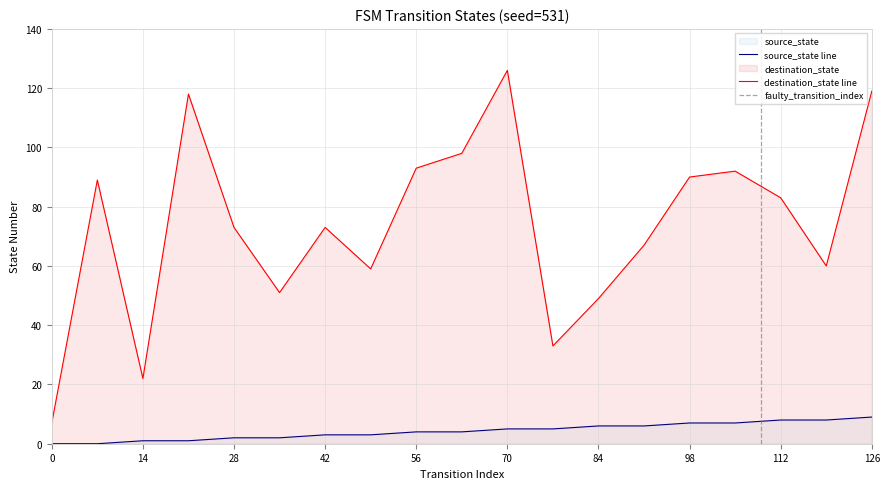

Rank the categories by source_state value from highest to lowest.

126, 112, 119, 98, 105, 84, 91, 70, 77, 56, 63, 42, 49, 28, 35, 14, 21, 0, 7